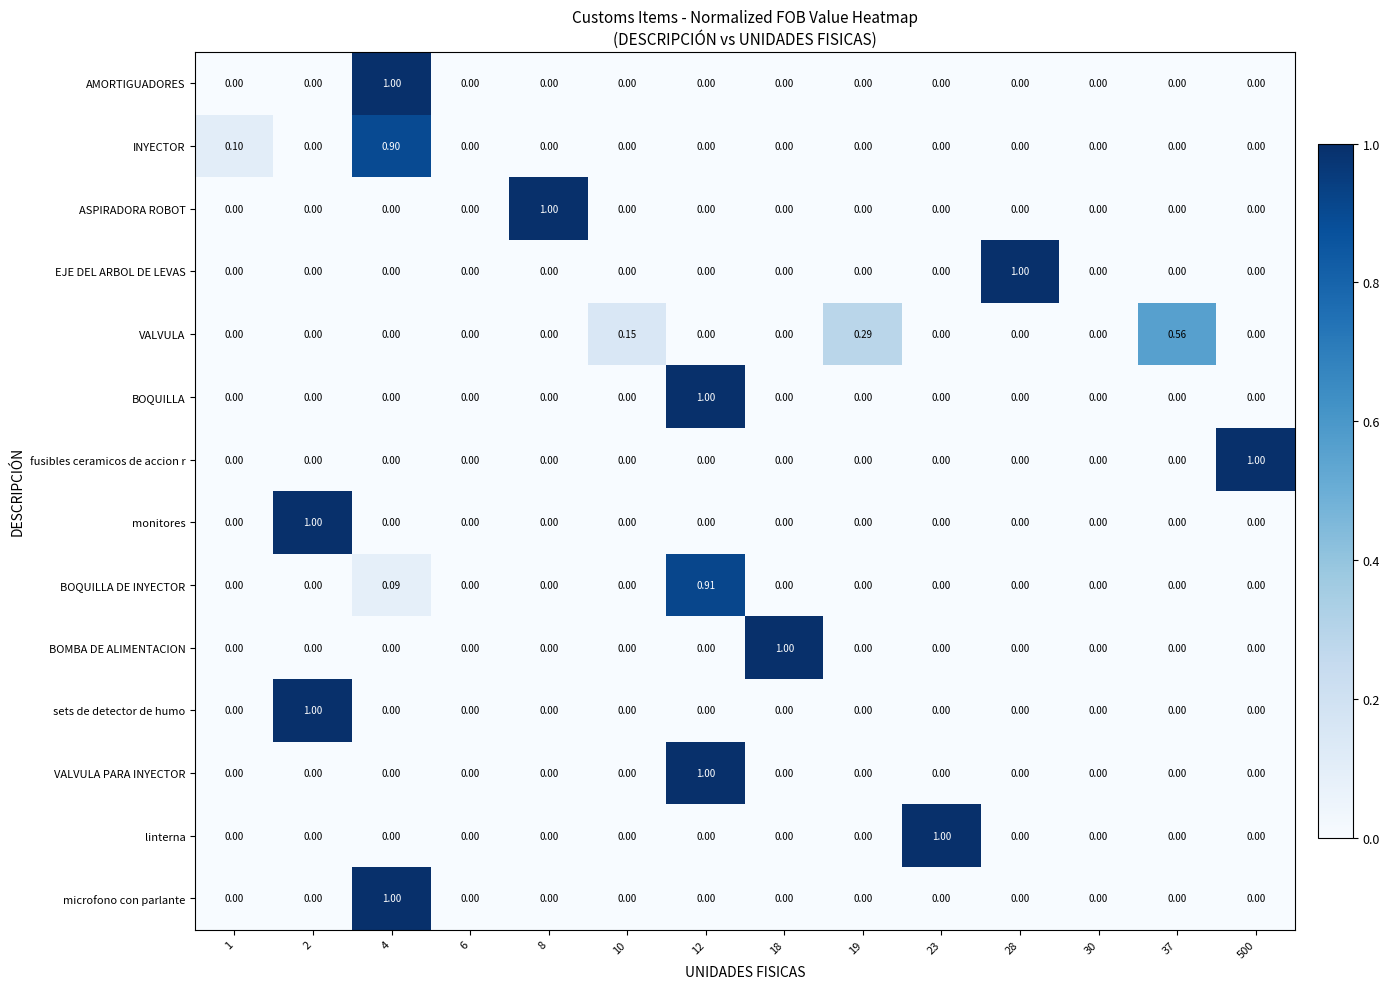

Between 8 and 30, which series saw the biggest shift?

ASPIRADORA ROBOT